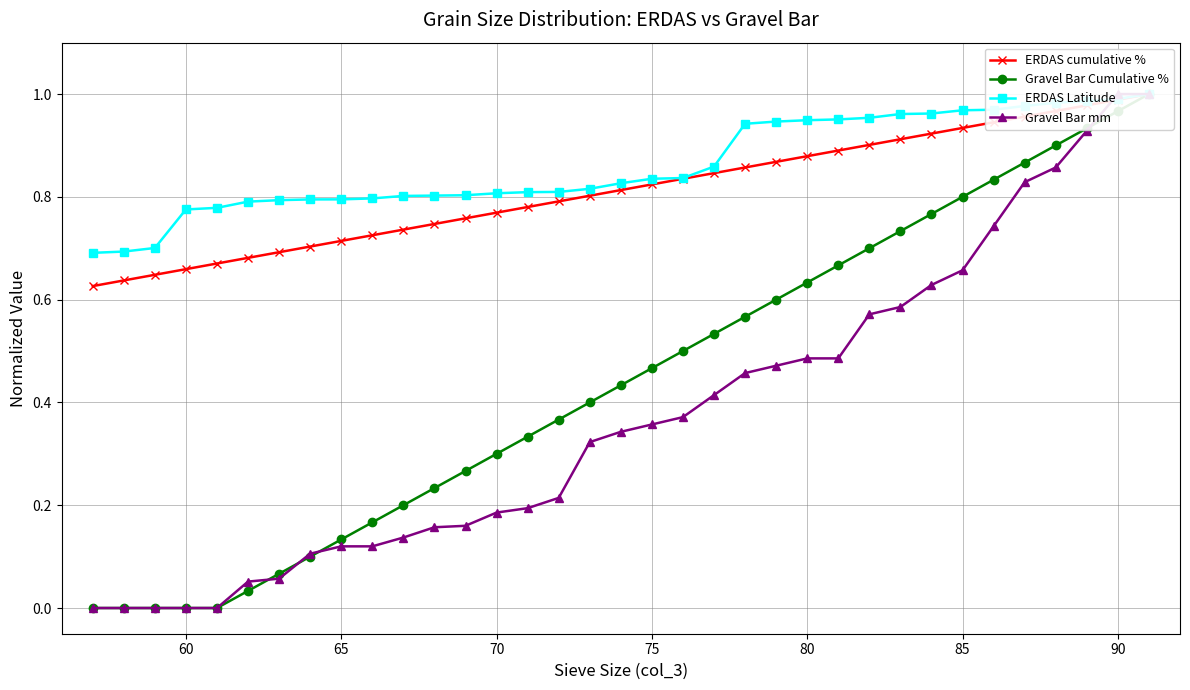

How many times do Gravel Bar Cumulative % and Gravel Bar mm cross each other?

4